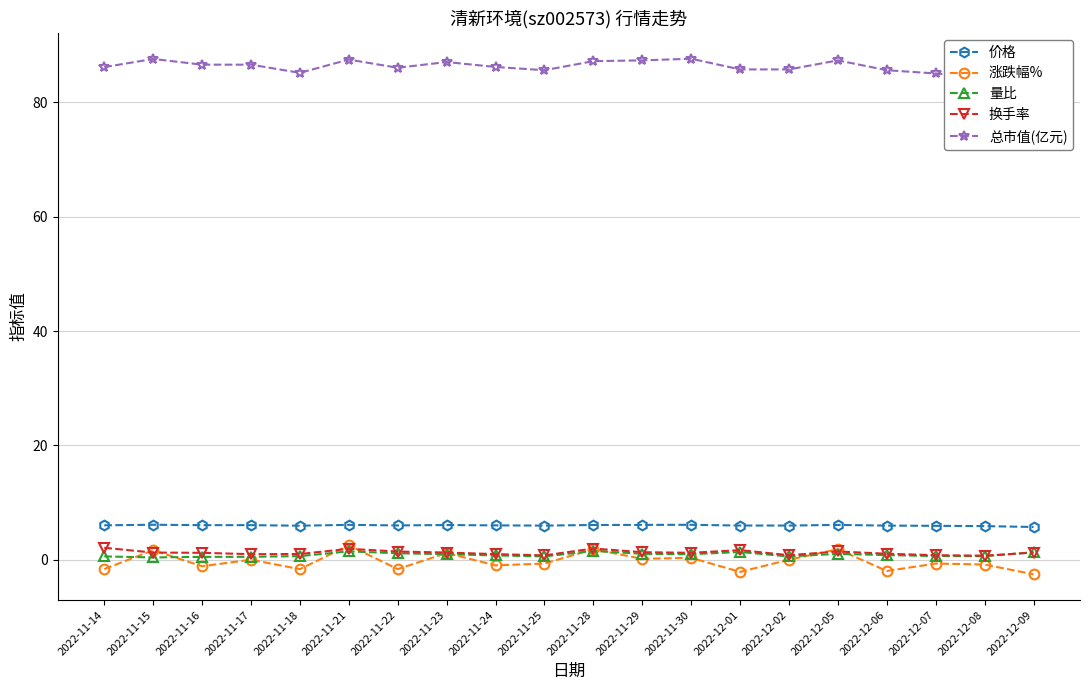

Reading left to right, list all the values displayed in this chart.

价格: 6.0	6.1	6.0	6.0	6.0	6.1	6.0	6.1	6.0	6.0	6.1	6.1	6.1	6.0	6.0	6.1	6.0	5.9	5.9	5.7
涨跌幅%: -1.6	1.7	-1.1	0.0	-1.6	2.5	-1.6	1.2	-1.0	-0.7	1.8	0.2	0.3	-2.1	0.0	1.8	-2.0	-0.7	-0.8	-2.5
量比: 0.6	0.4	0.5	0.5	0.6	1.5	1.1	1.0	0.8	0.6	1.5	1.0	1.0	1.4	0.6	1.0	0.8	0.6	0.6	1.3
换手率: 2.1	1.2	1.2	1.0	1.0	1.9	1.4	1.3	1.0	0.8	2.0	1.3	1.2	1.7	0.8	1.4	1.1	0.8	0.7	1.2
总市值(亿元): 86.2	87.6	86.6	86.6	85.2	87.5	86.1	87.1	86.2	85.6	87.2	87.4	87.7	85.8	85.8	87.4	85.6	85.1	84.3	82.2